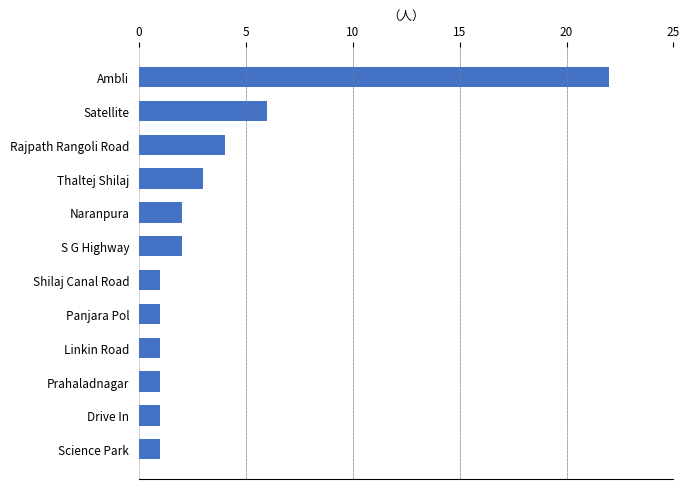

Which has a higher value, S G Highway or Linkin Road?

S G Highway